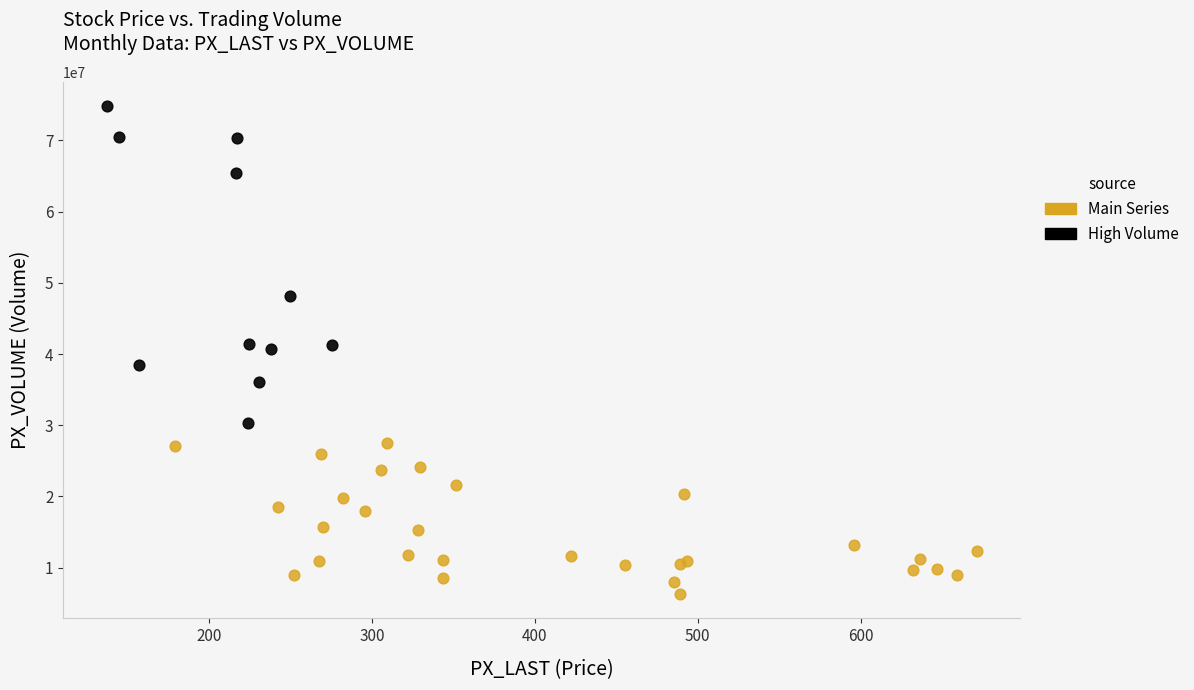

What are all the series names shown in the legend?

Main Series, High Volume